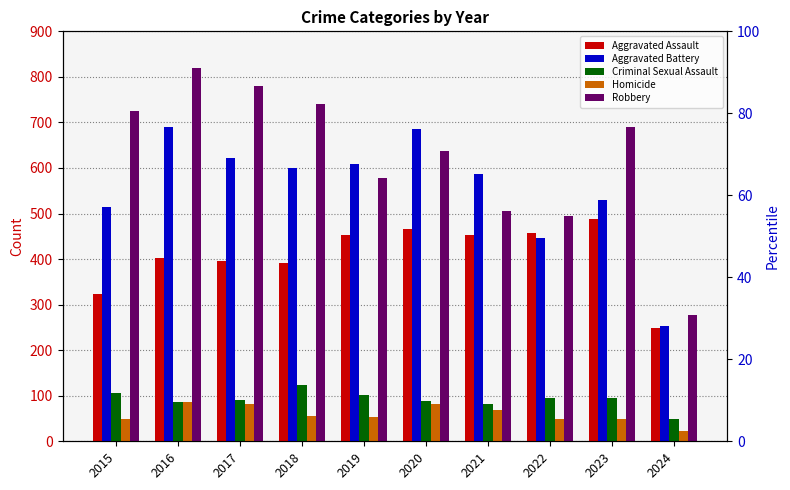

Reading left to right, extract all data points from this chart.

Aggravated Assault: 2015=323	2016=402	2017=396	2018=392	2019=452	2020=466	2021=452	2022=458	2023=488	2024=248
Aggravated Battery: 2015=515	2016=691	2017=623	2018=600	2019=608	2020=686	2021=587	2022=446	2023=530	2024=254
Criminal Sexual Assault: 2015=105	2016=87	2017=91	2018=123	2019=102	2020=89	2021=81	2022=94	2023=96	2024=48
Homicide: 2015=50	2016=87	2017=82	2018=56	2019=53	2020=81	2021=69	2022=49	2023=48	2024=22
Robbery: 2015=726	2016=819	2017=780	2018=741	2019=577	2020=637	2021=506	2022=495	2023=690	2024=278